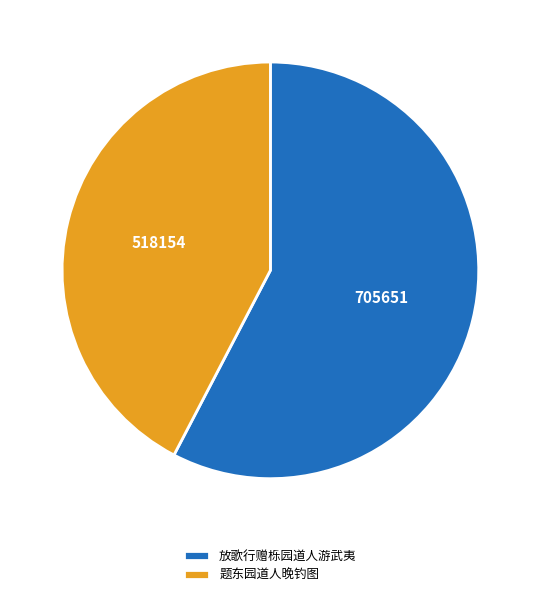

The 放歌行赠栎园道人游武夷 slice represents 45% of the pie. True or false?

False